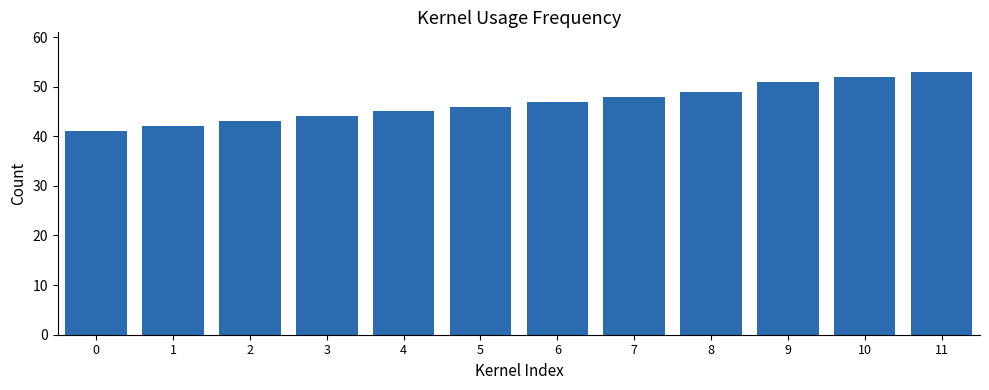

Is it true that the value at 10 is 52?

True